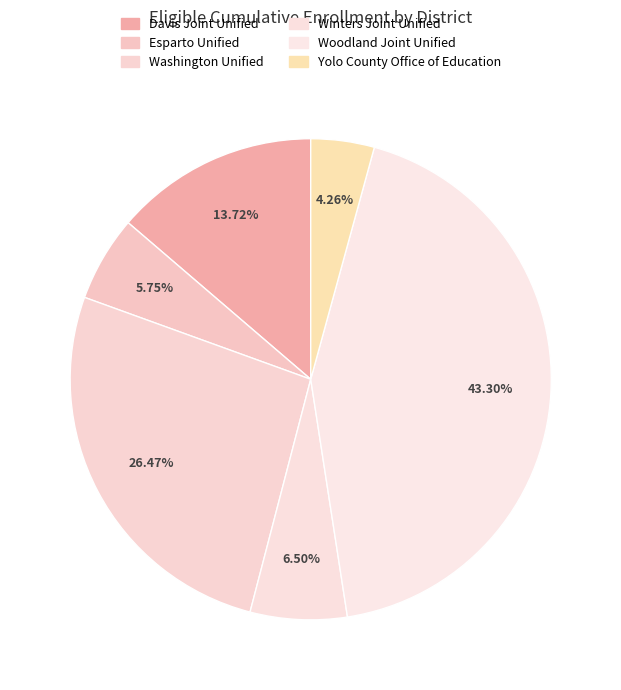

Is there a majority slice in this chart?

No